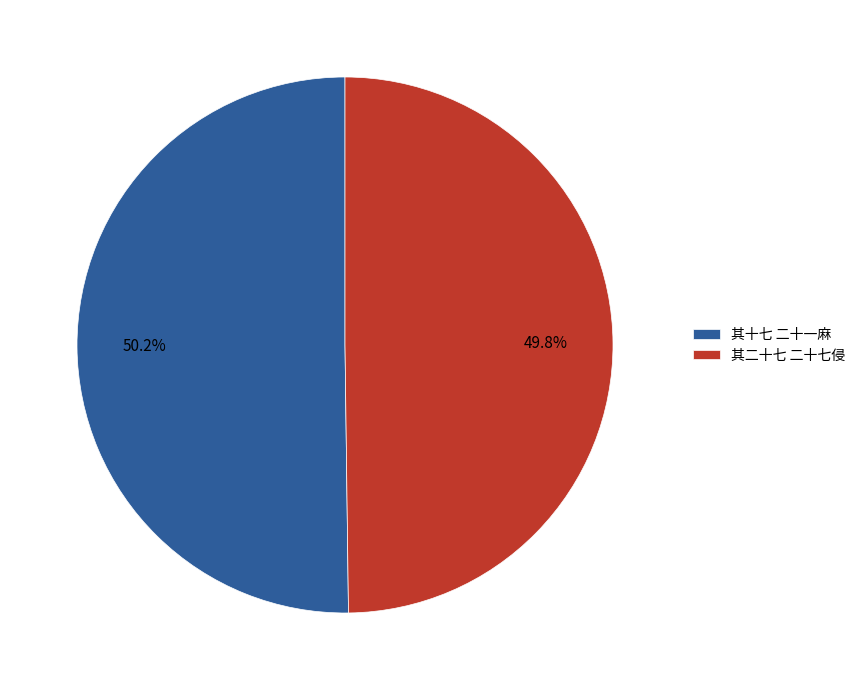

How much of the chart is everything except 其十七 二十一麻?

49.8%